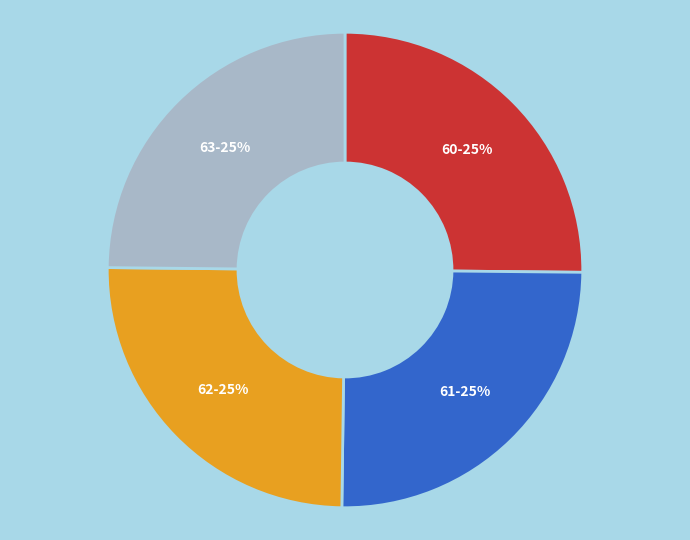

To the nearest percent, what is the average slice percentage?

25%